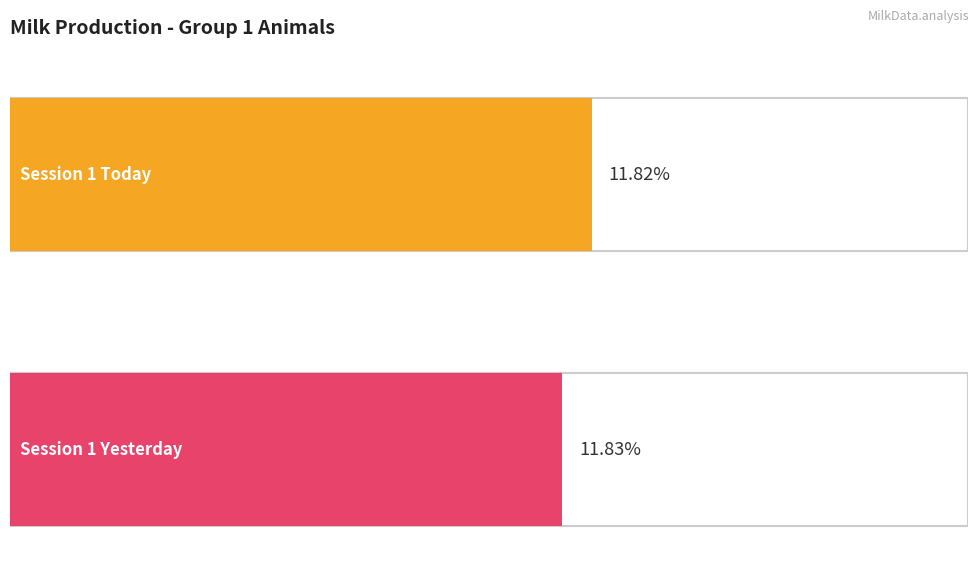

Rank the series by their maximum value, from highest to lowest.

Session 1 Yesterday, Session 1 Today